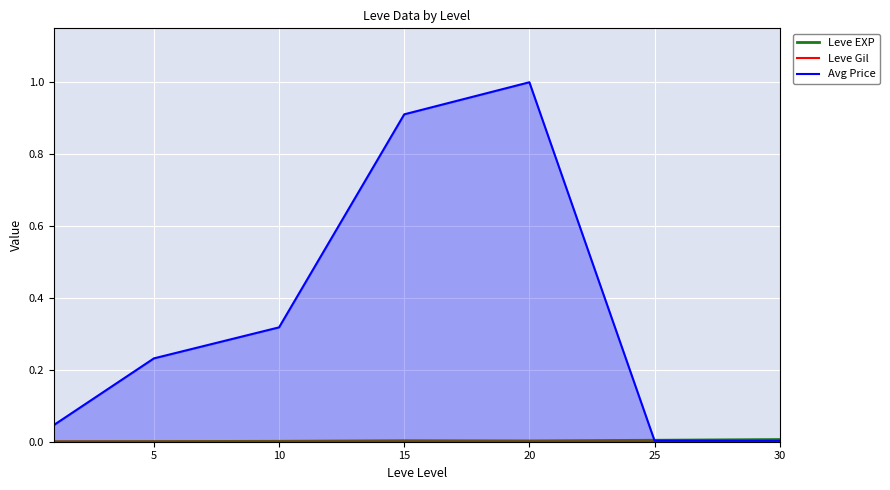

List the series in order of their peak value, lowest first.

Leve Gil, Leve EXP, Avg Price